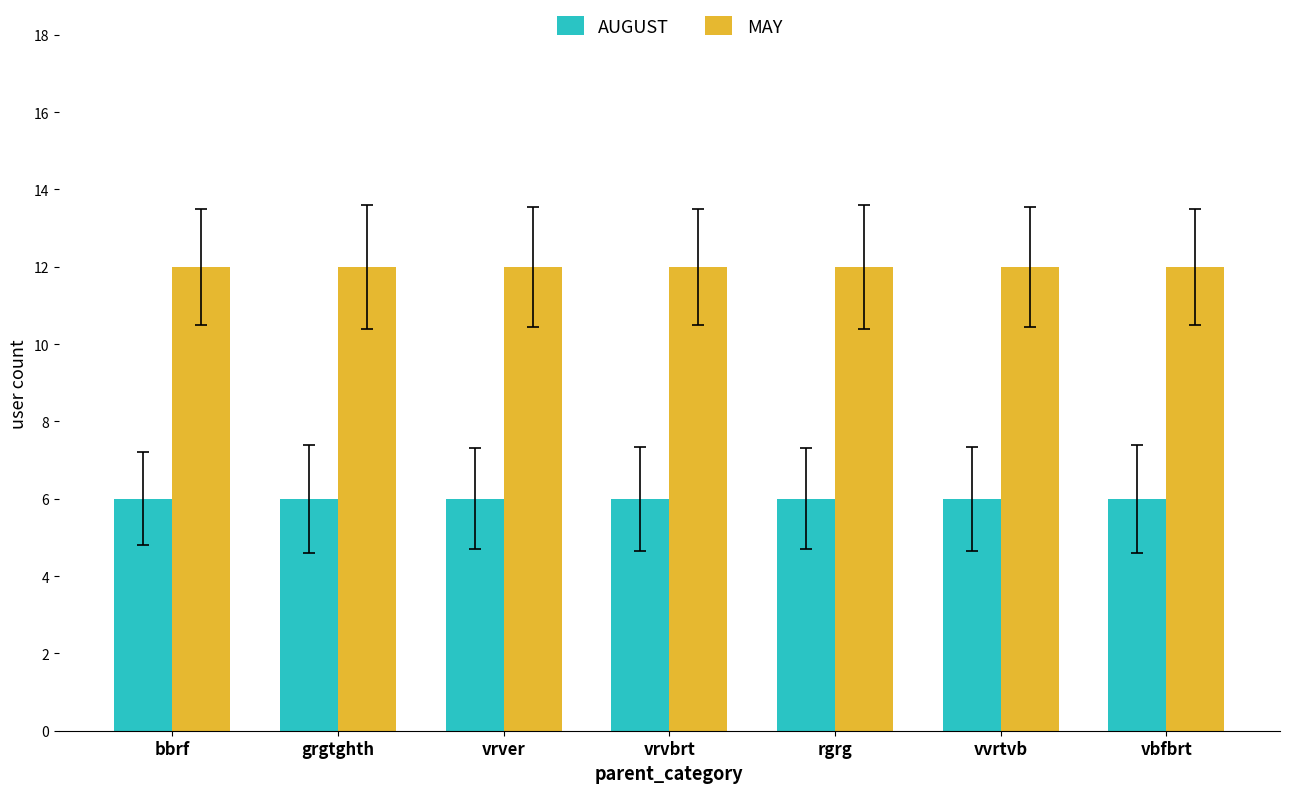

List the series in order of their overall mean, lowest first.

AUGUST, MAY